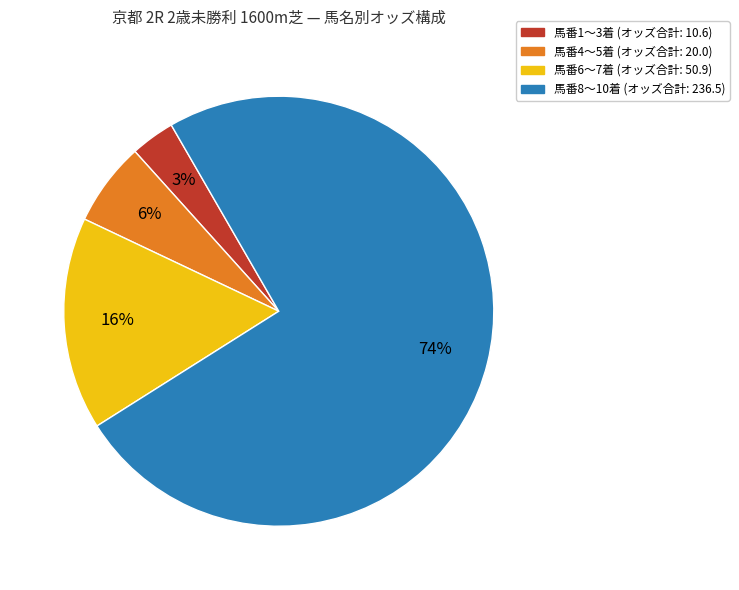

To the nearest percent, what is the average slice percentage?

25%